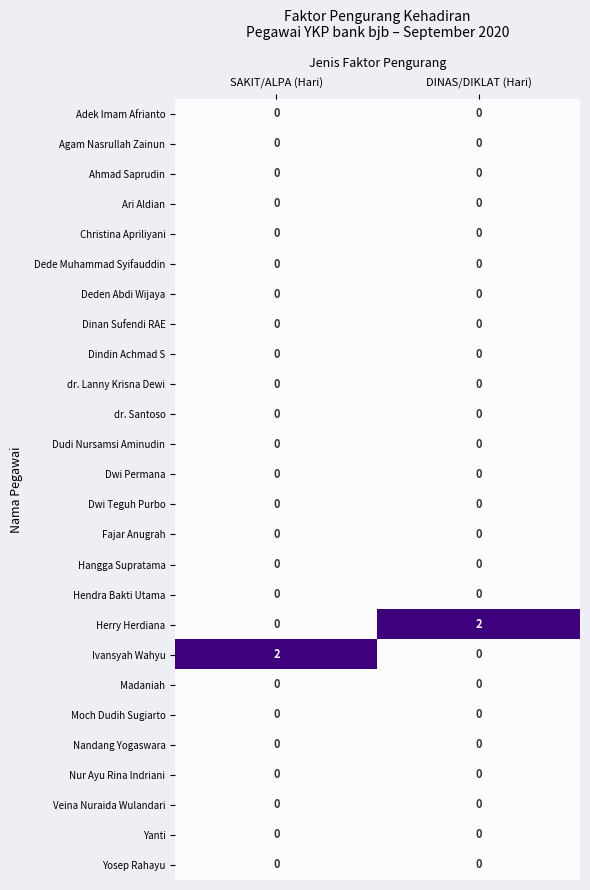

How many series are shown in this chart?

26